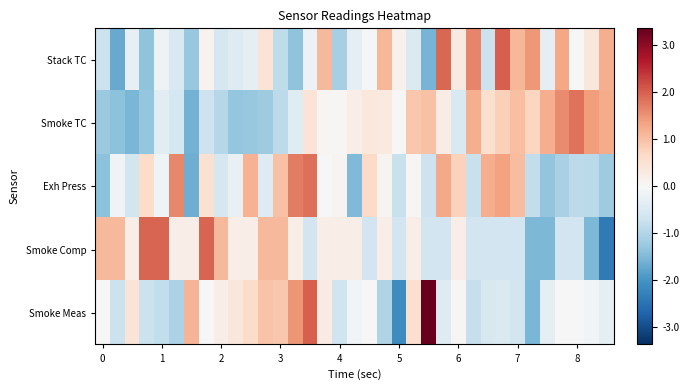

Count the number of categories in the chart.

35